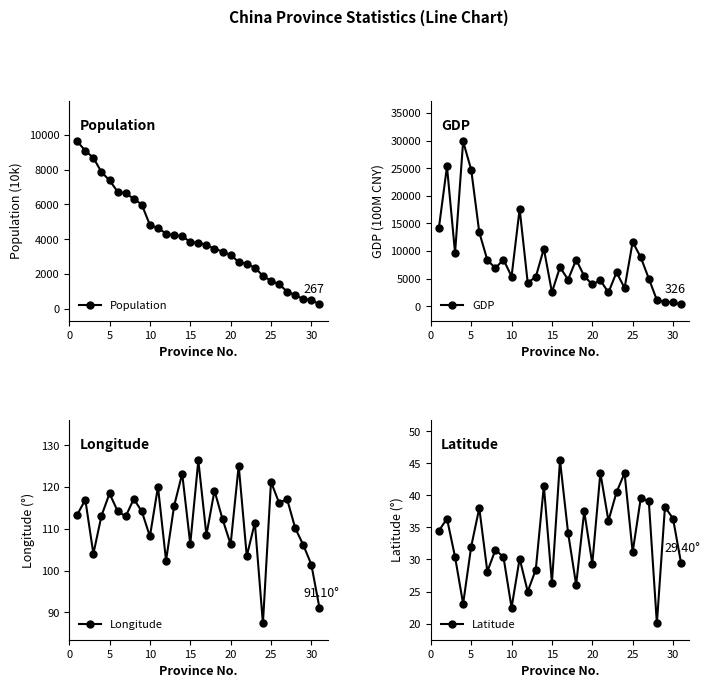

What is the minimum value for Population?

267